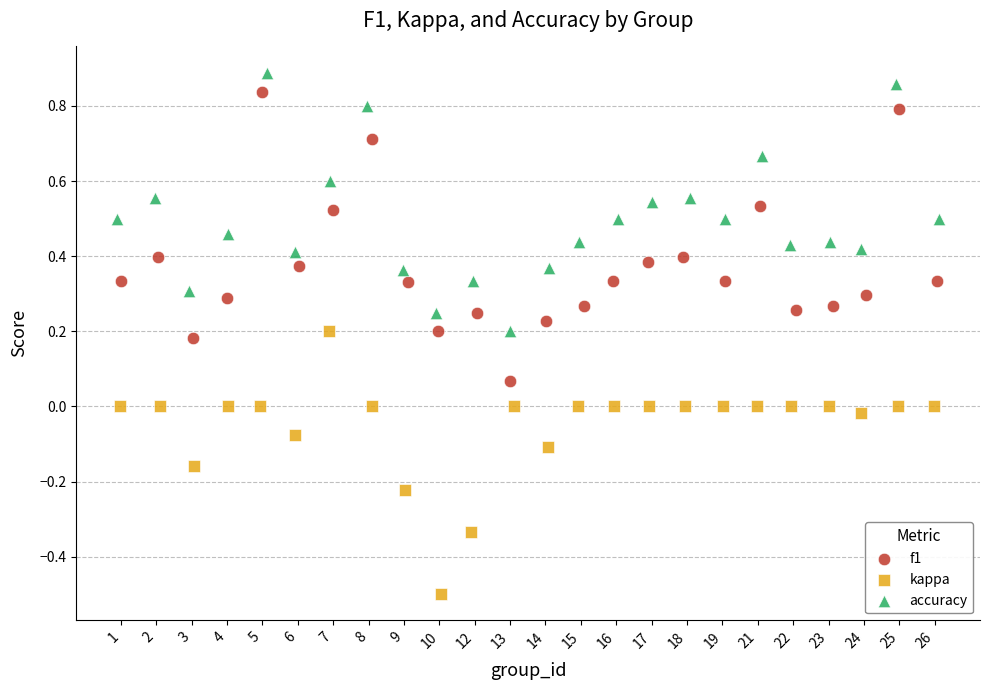

What are all the series names shown in the legend?

f1, kappa, accuracy